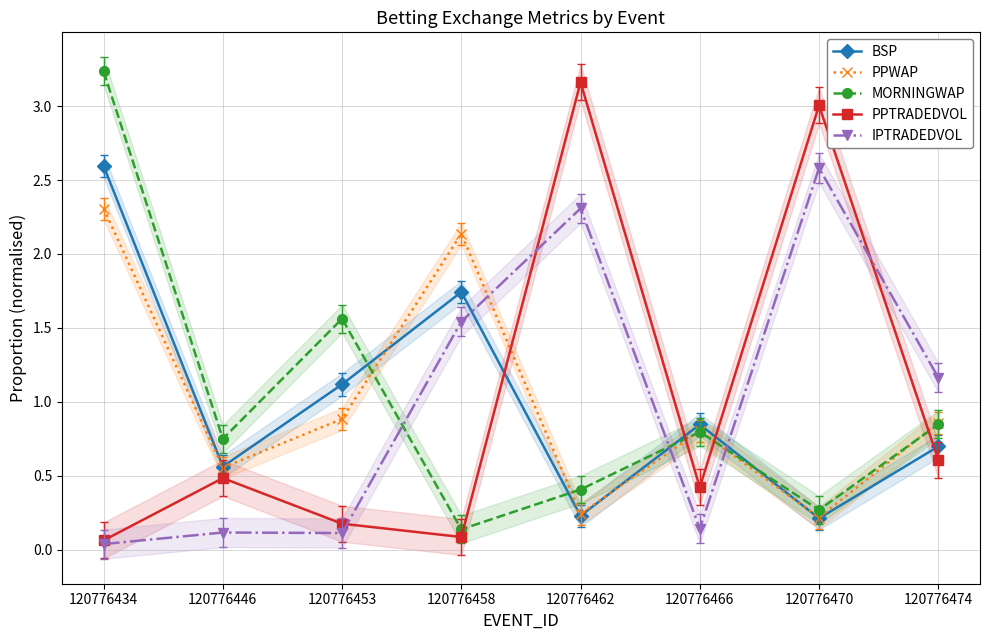

True or false: BSP and PPWAP intersect in this chart.

True